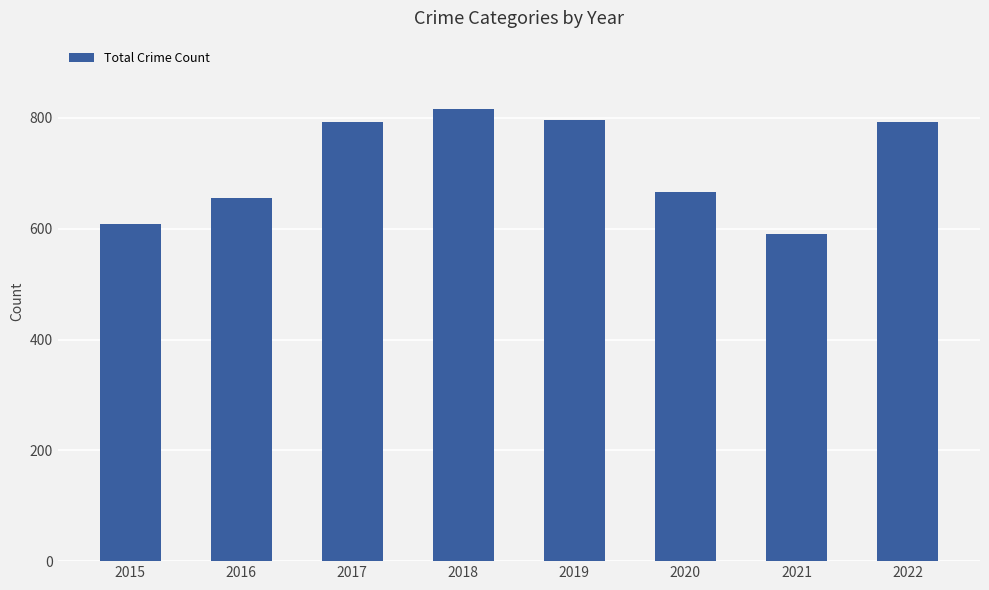

Which has a higher value, 2015 or 2018?

2018